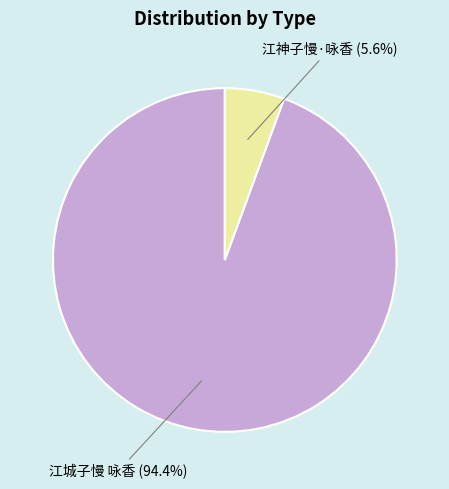

Rank the categories by value from lowest to highest.

江神子慢·咏香, 江城子慢 咏香